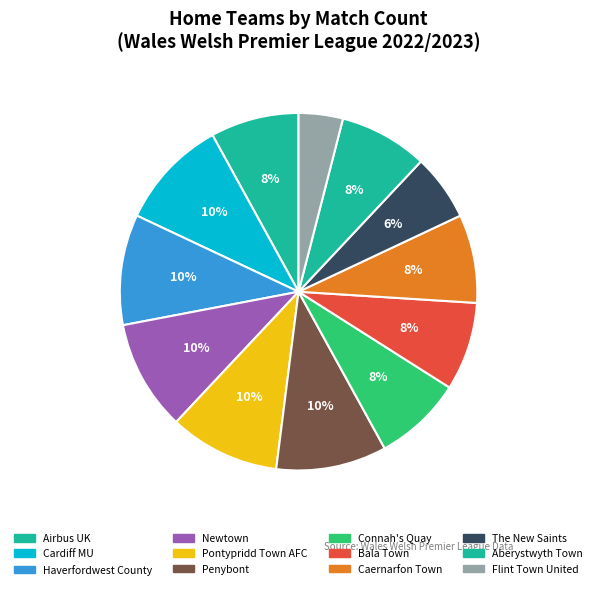

Count the number of slices in the pie.

12